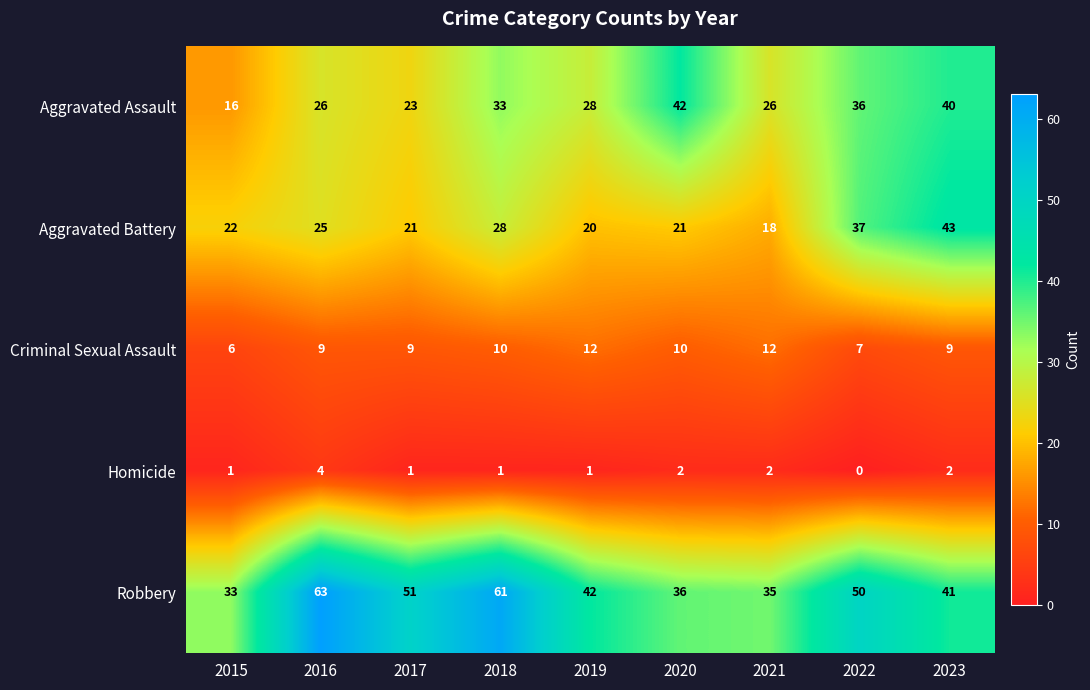

Count the number of categories in the chart.

9